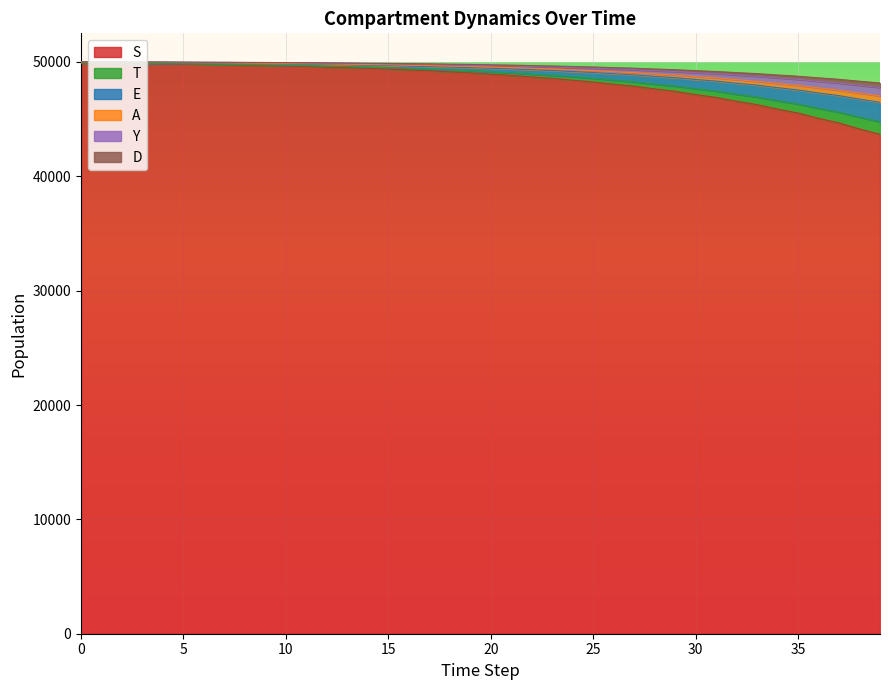

Reading right to left, transcribe all the data shown in this chart.

S: 39=43666.9	38=44135.9	37=44661.1	36=45068.5	35=45522.4	34=45872.8	33=46261.6	32=46560.6	31=46891.1	30=47144.5	29=47423.8	28=47637.4	27=47872.3	26=48051.6	25=48248.4	24=48398.3	23=48562.7	22=48687.7	21=48824.6	20=48928.7	19=49042.7	18=49129.2	17=49223.9	16=49295.8	15=49374.5	14=49434.3	13=49499.7	12=49549.4	11=49603.8	10=49645.2	9=49690.6	8=49725.1	7=49762.7	6=49791.1	5=49821.8	4=49844.5	3=49867.8	2=49883.4	1=49896.1	0=49900.0
T: 39=44774.8	38=45165.1	37=45601.7	36=45939.9	35=46316.4	34=46606.8	33=46928.6	32=47175.9	31=47449.1	30=47658.3	29=47888.8	28=48064.9	27=48258.4	26=48406.0	25=48567.8	24=48691.0	23=48826.0	22=48928.5	21=49040.7	20=49125.9	19=49219.0	18=49289.7	17=49366.8	16=49425.2	15=49489.1	14=49537.4	13=49590.1	12=49630.0	11=49673.4	10=49706.3	9=49742.0	8=49768.9	7=49798.1	6=49819.8	5=49843.0	4=49859.9	3=49877.0	2=49888.2	1=49897.3	0=49900.0
E: 39=46468.8	38=46744.8	37=47051.3	36=47287.1	35=47548.0	34=47748.0	33=47968.7	32=48137.4	31=48323.1	30=48464.7	29=48620.3	28=48738.7	27=48868.6	26=48967.3	25=49075.5	24=49157.6	23=49247.4	22=49315.5	21=49390.0	20=49446.5	19=49508.1	18=49554.8	17=49605.8	16=49644.5	15=49686.6	14=49718.5	13=49753.4	12=49779.8	11=49808.6	10=49830.4	9=49854.3	8=49872.5	7=49892.6	6=49907.9	5=49925.1	4=49938.7	3=49954.4	2=49967.6	1=49984.3	0=50000.0
A: 39=47030.8	38=47266.0	37=47526.7	36=47726.9	35=47948.0	34=48117.4	33=48303.9	32=48446.4	31=48603.0	30=48722.4	29=48853.3	28=48953.0	27=49062.2	26=49145.1	25=49235.9	24=49304.8	23=49380.1	22=49437.2	21=49499.6	20=49546.9	19=49598.5	18=49637.6	17=49680.2	16=49712.5	15=49747.7	14=49774.3	13=49803.3	12=49825.3	11=49849.2	10=49867.3	9=49887.1	8=49902.0	7=49918.4	6=49930.9	5=49944.7	4=49955.4	3=49967.5	2=49977.3	1=49989.3	0=50000.0
Y: 39=47764.5	38=47947.4	37=48149.1	36=48303.4	35=48473.1	34=48602.6	33=48744.8	32=48853.1	31=48971.8	30=49062.0	29=49160.8	28=49235.9	27=49318.0	26=49380.2	25=49448.3	24=49499.8	23=49556.2	22=49598.8	21=49645.4	20=49680.6	19=49719.1	18=49748.2	17=49780.0	16=49804.0	15=49830.3	14=49850.1	13=49871.7	12=49888.1	11=49905.9	10=49919.4	9=49934.2	8=49945.3	7=49957.3	6=49966.3	5=49976.0	4=49983.1	3=49990.2	2=49995.0	1=49998.8	0=50000.0
D: 39=48158.1	38=48310.8	37=48479.0	36=48607.4	35=48748.6	34=48856.2	33=48974.2	32=49064.0	31=49162.4	30=49237.1	29=49318.8	28=49380.8	27=49448.6	26=49500.0	25=49556.1	24=49598.6	23=49645.0	22=49680.1	21=49718.3	20=49747.3	19=49778.8	18=49802.7	17=49828.6	16=49848.2	15=49869.5	14=49885.5	13=49902.9	12=49916.1	11=49930.3	10=49940.9	9=49952.4	8=49960.9	7=49970.1	6=49976.8	5=49983.8	4=49988.8	3=49993.7	2=49996.8	1=49999.3	0=50000.0